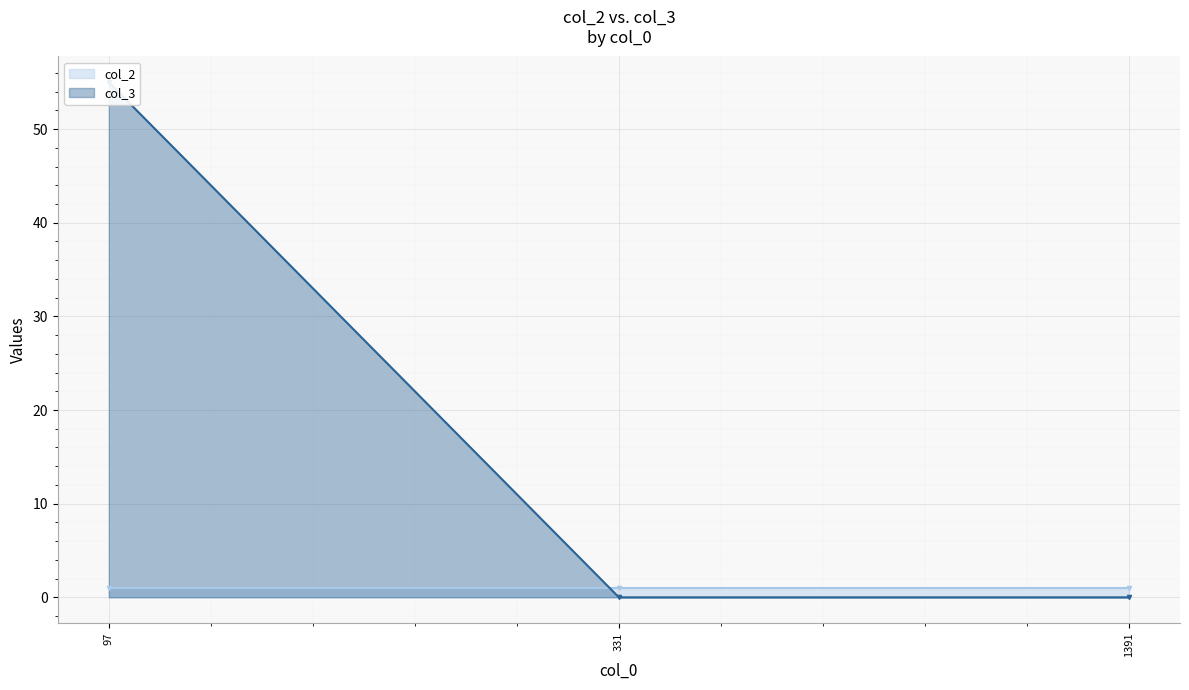

How many categories are shown in the chart?

3